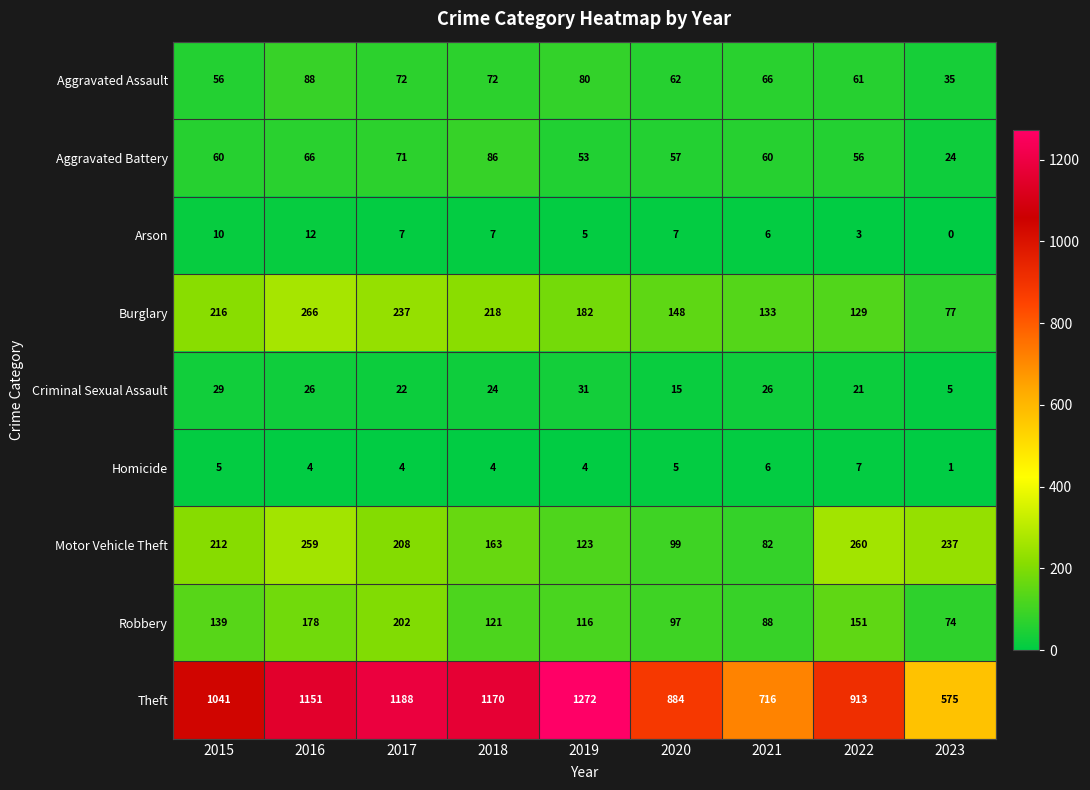

Count the number of data series in this chart.

9